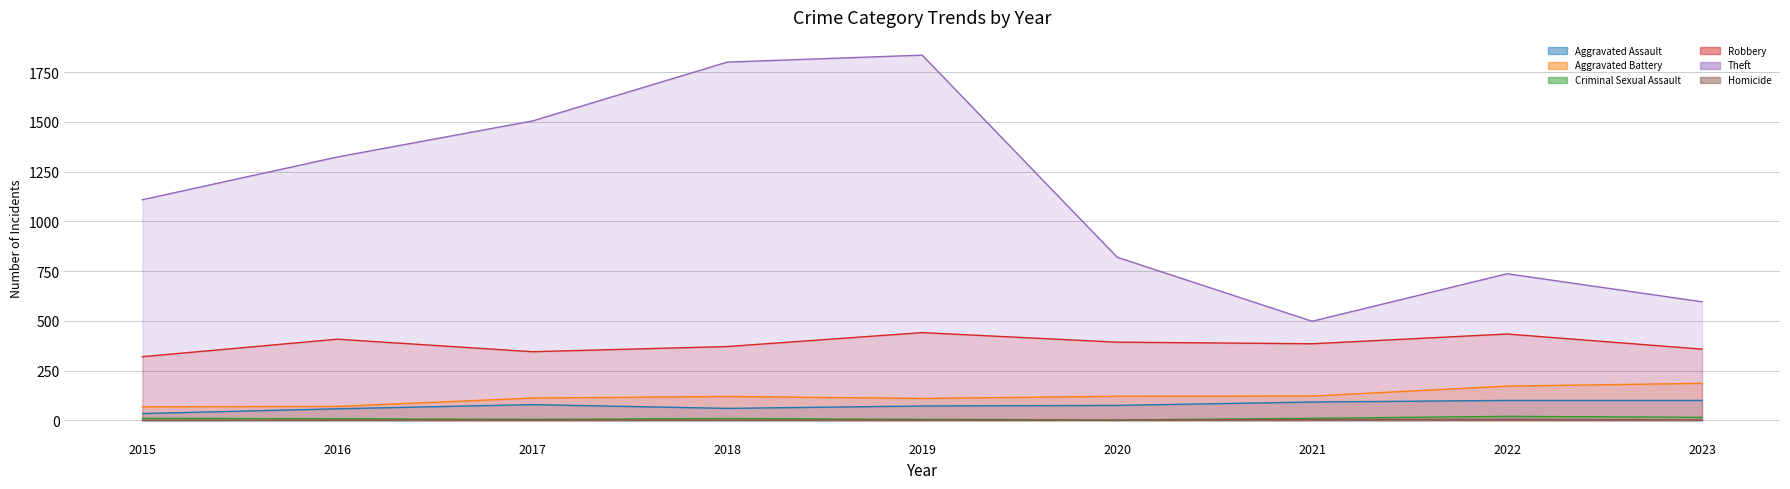

Which label corresponds to the smallest value in the chart?

2015